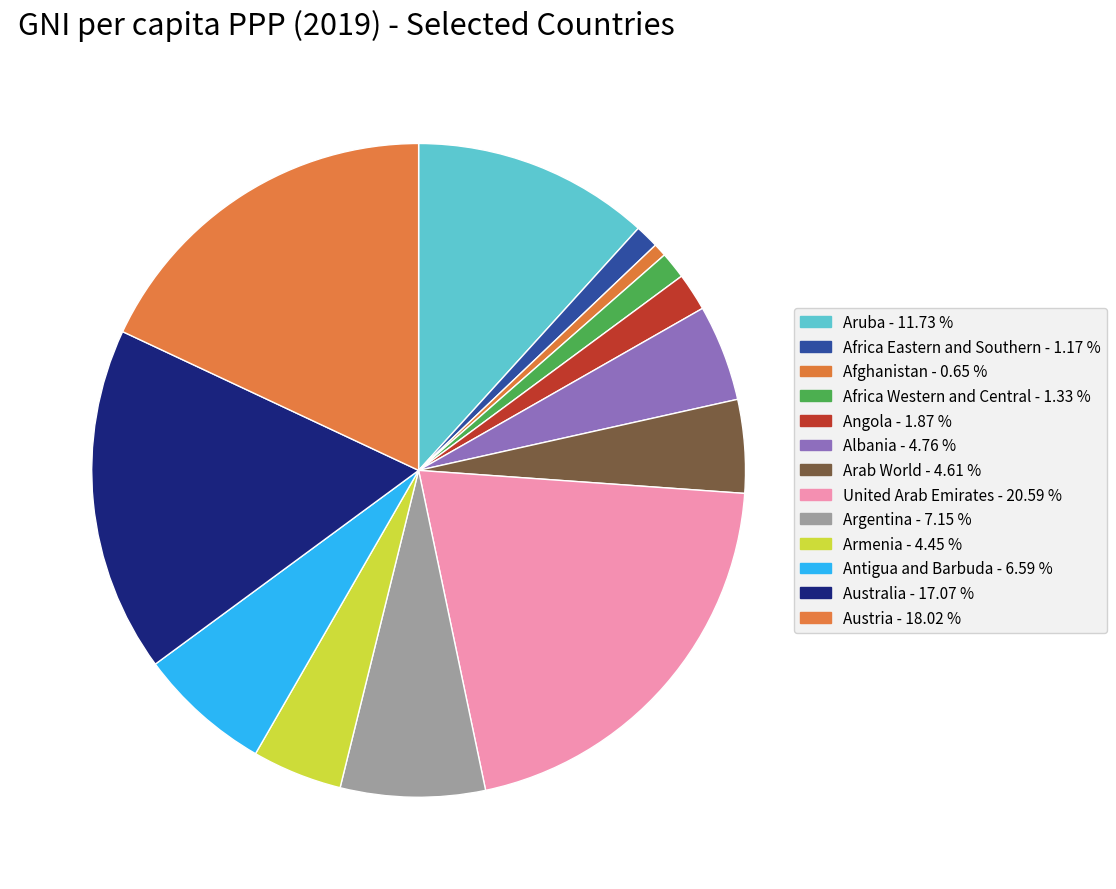

Which slice is the smallest?

Afghanistan - 0.65 %